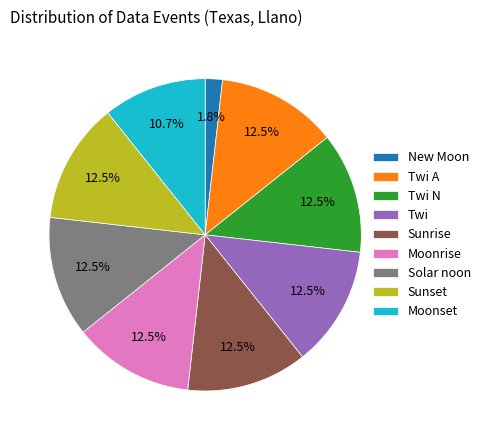

The Twi slice represents 7% of the pie. True or false?

False